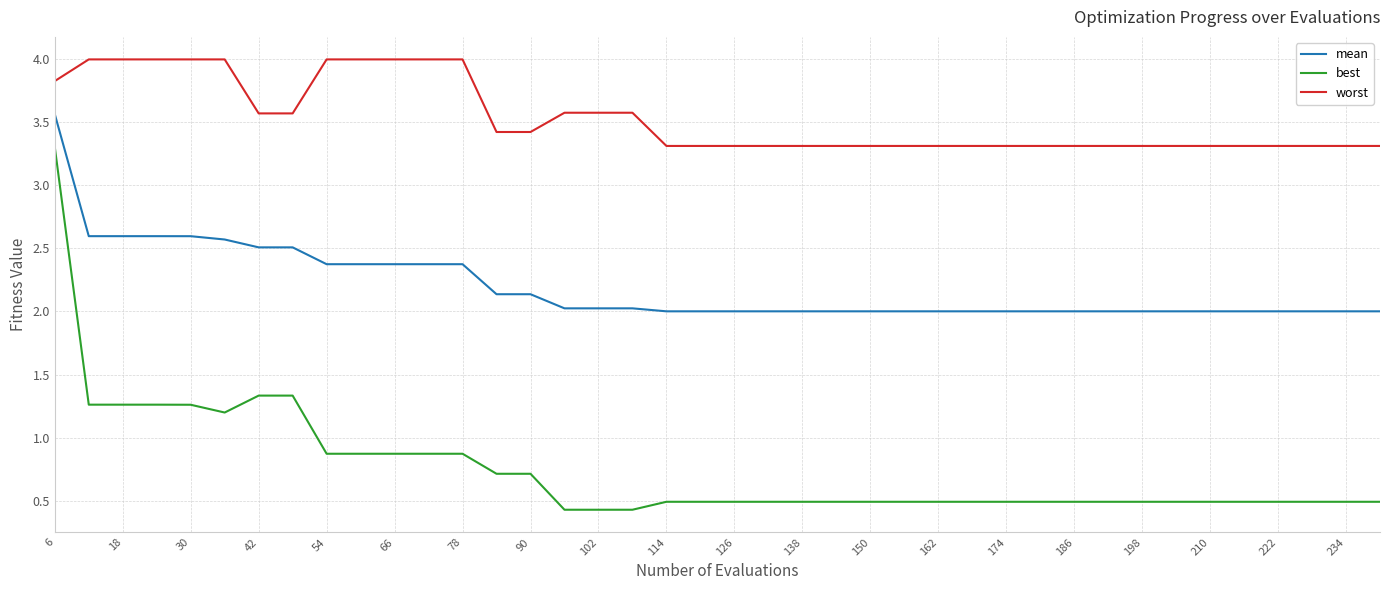

What is the average value of the worst series?

3.5